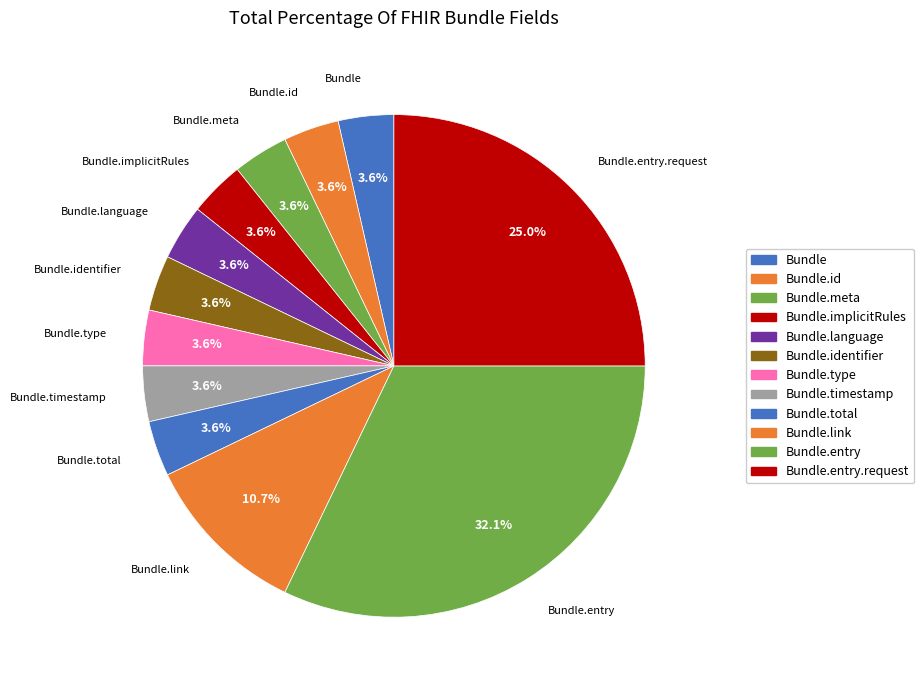

Count the number of slices in the pie.

12